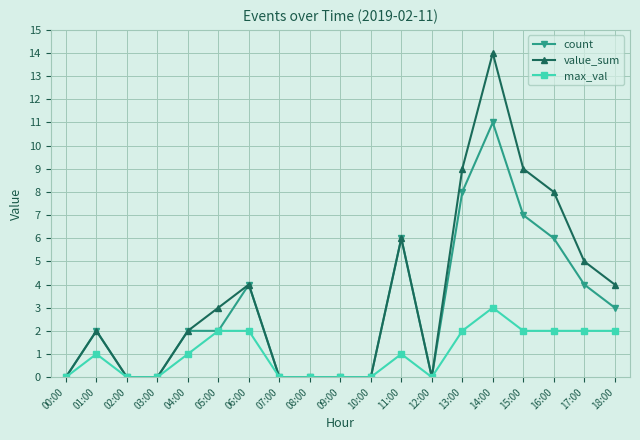

True or false: max_val has a value of 2 at 18:00.

True